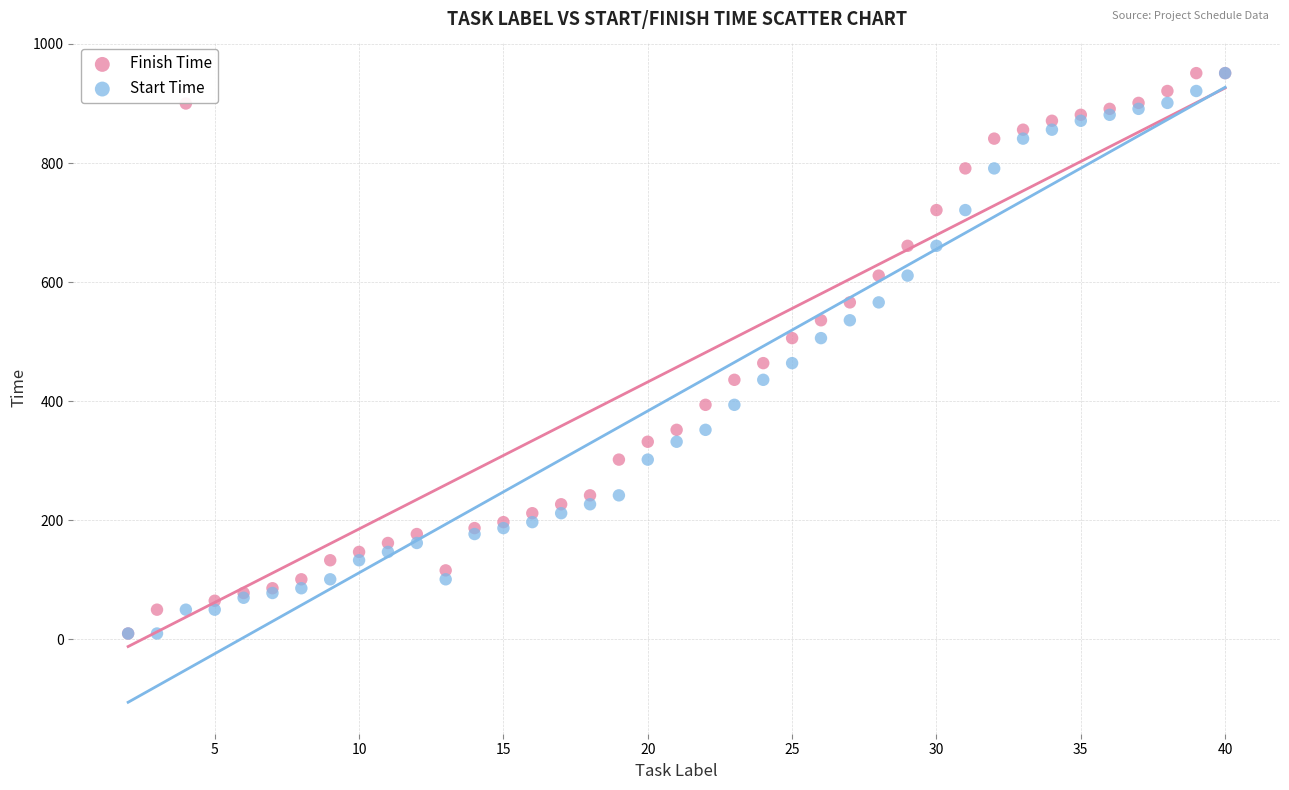

What are all the series names shown in the legend?

Finish Time, Start Time